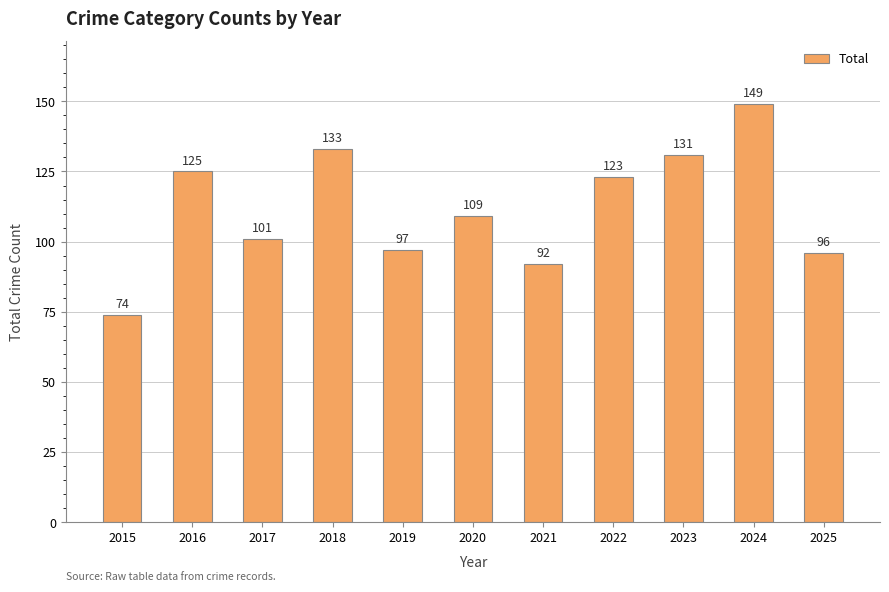

List the labels in order of value, smallest first.

2015, 2021, 2025, 2019, 2017, 2020, 2022, 2016, 2023, 2018, 2024